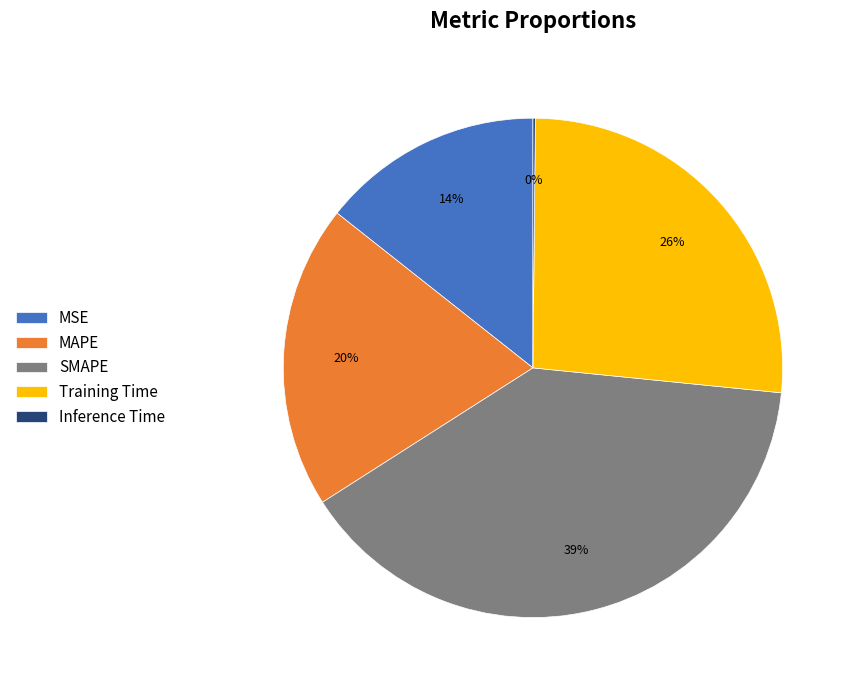

To the nearest percent, what is the average slice percentage?

20%